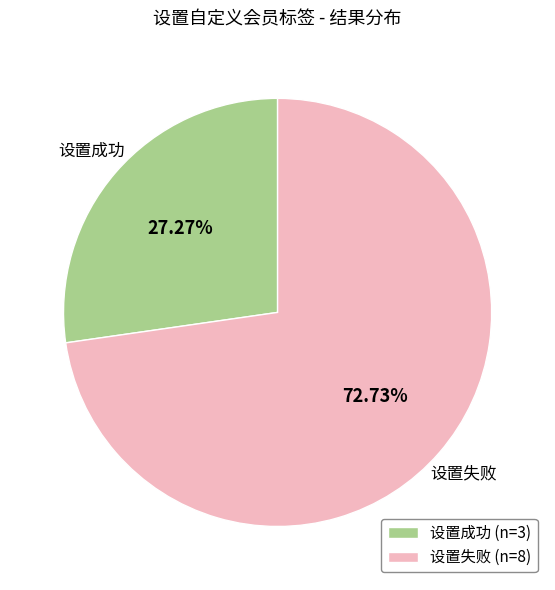

What percentage is the 设置失败 slice, to the nearest percent?

73%